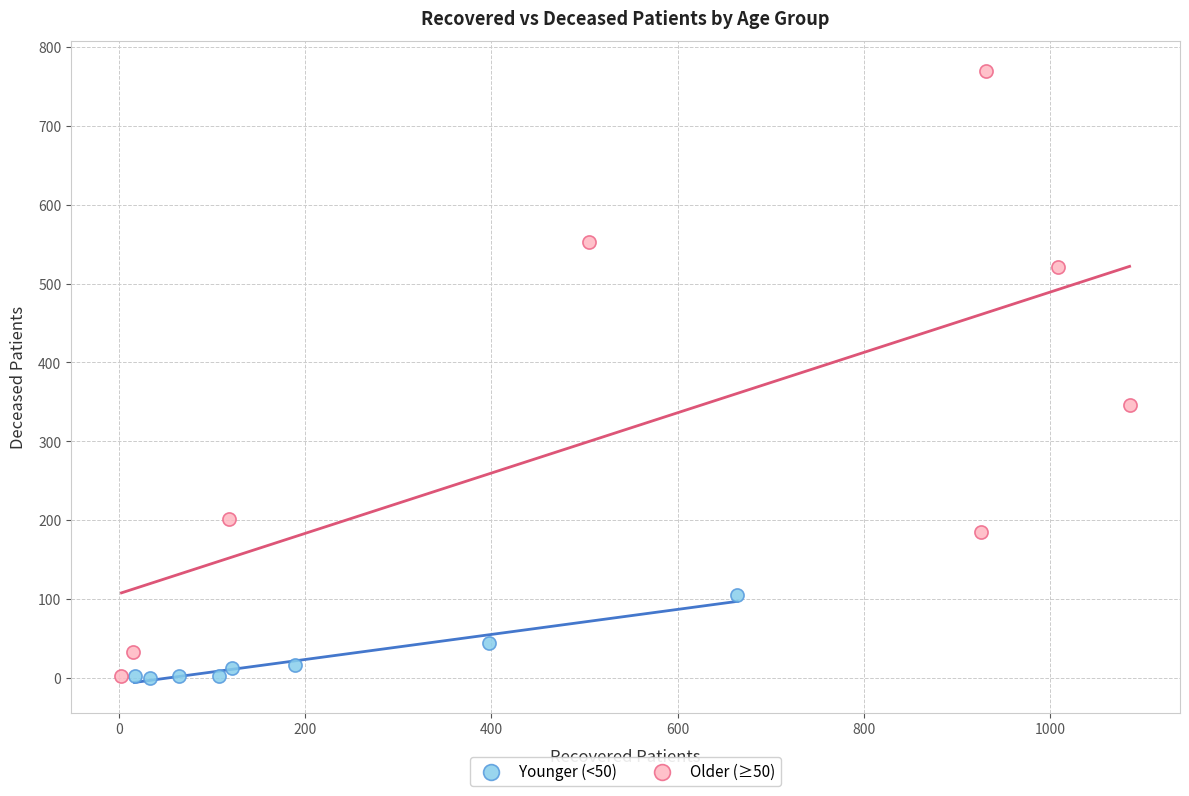

Which series has the widest spread of Y values?

Older (≥50)